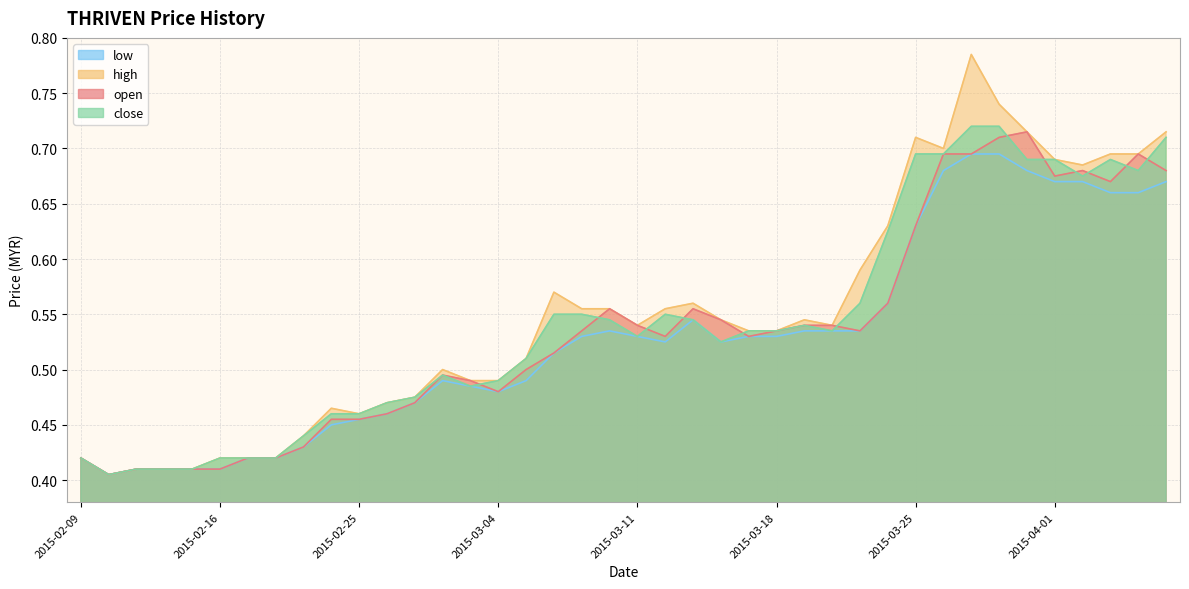

True or false: low and close intersect in this chart.

False